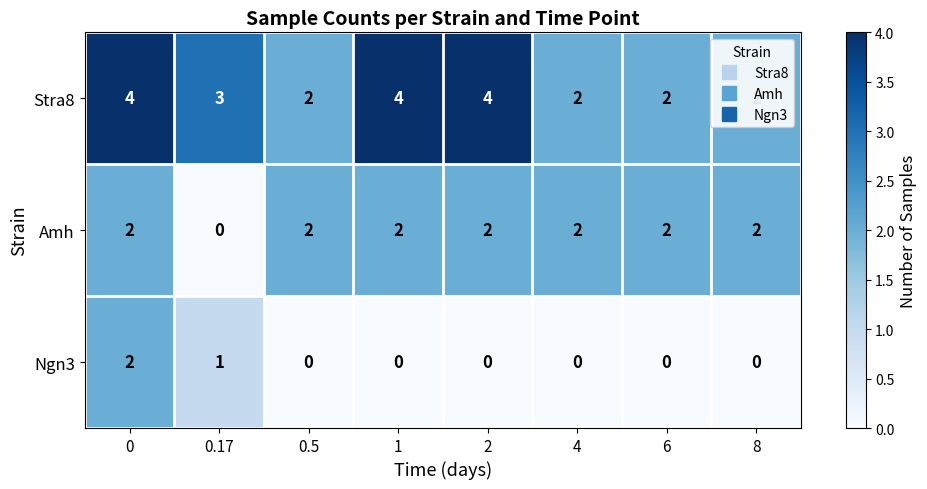

How many data points does each series have?

8